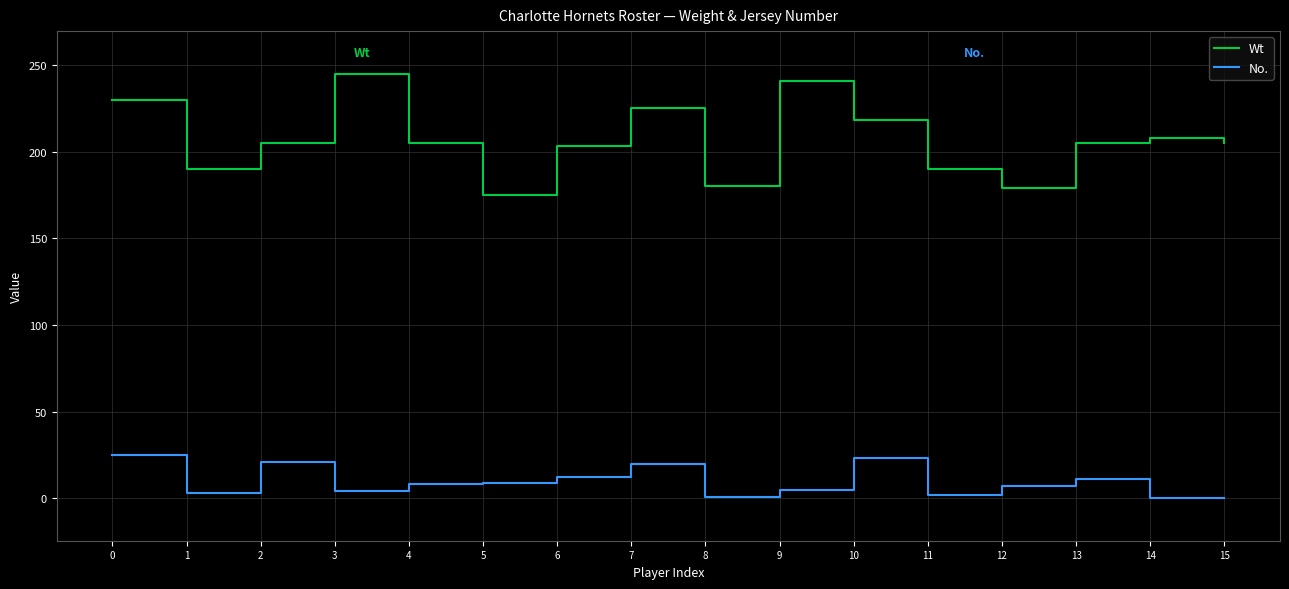

What is the difference between the highest and lowest values at 6?

191